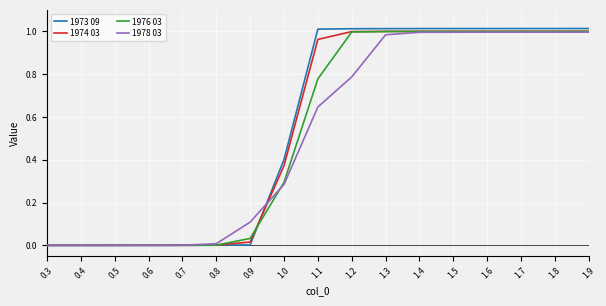

Which series has the largest range (max minus min)?

1973 09